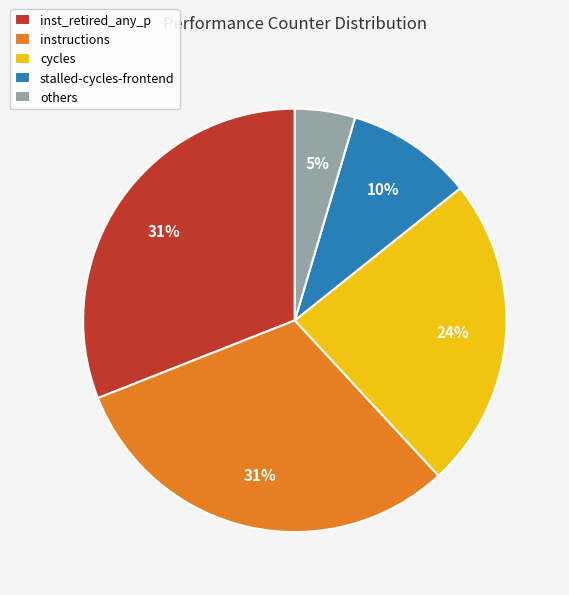

What is the smallest slice in the pie chart?

others